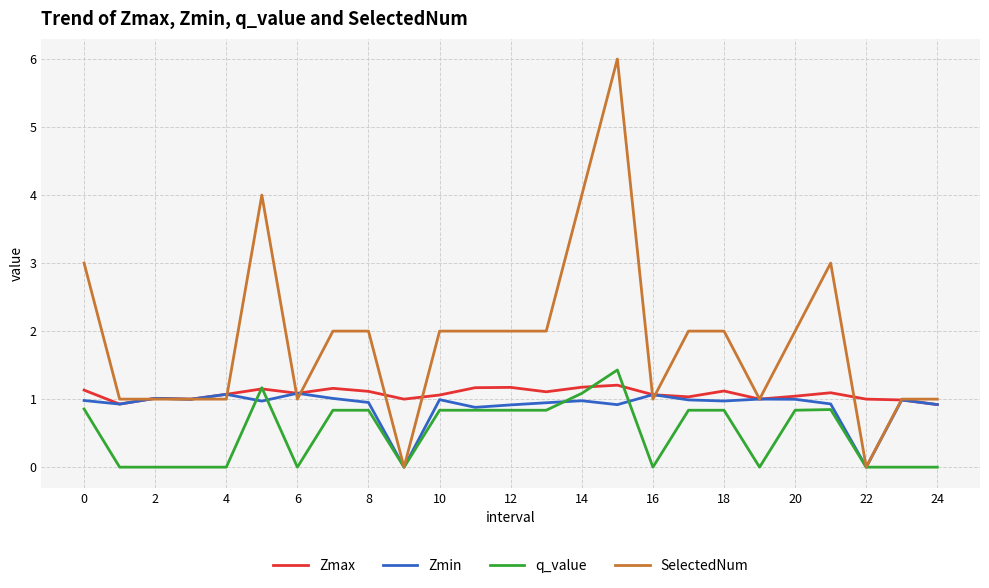

Which series has the largest total across all categories?

SelectedNum